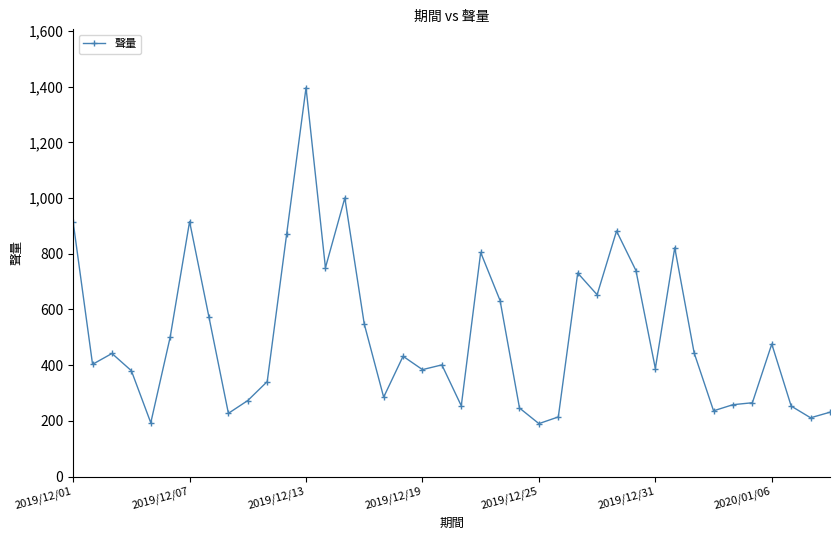

True or false: there are more than 0 points higher than both neighbors.

True